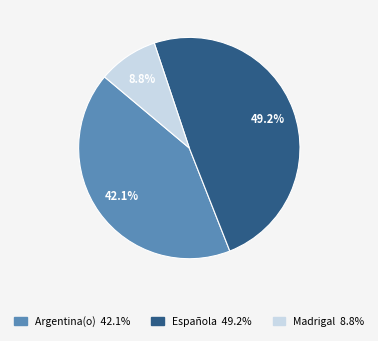

Does Española 49.2% account for over 50% of the chart?

No